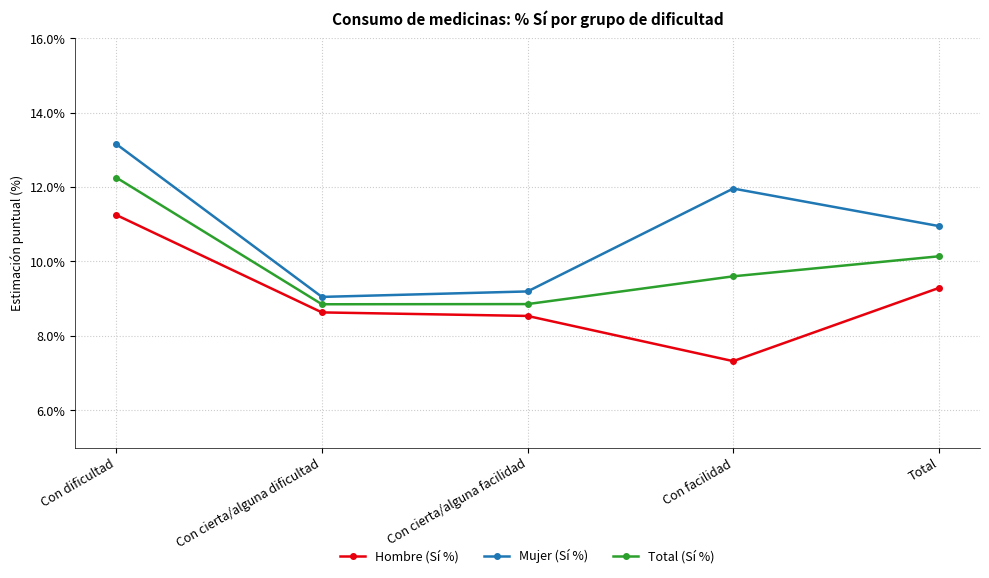

Rank the series by their maximum value, from lowest to highest.

Hombre (Sí %), Total (Sí %), Mujer (Sí %)